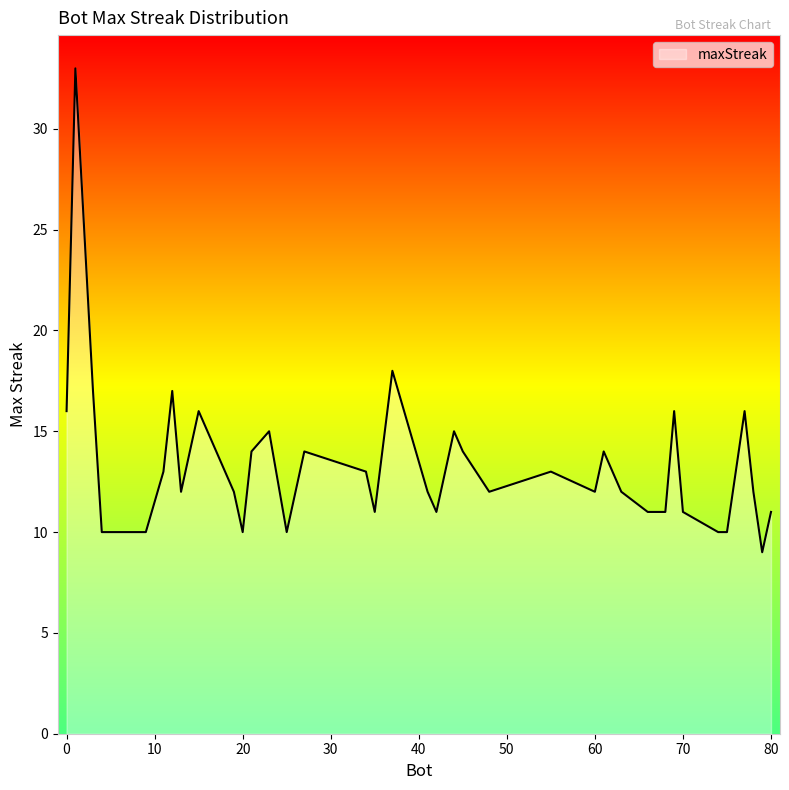

What is the difference between the maximum and minimum values?

24